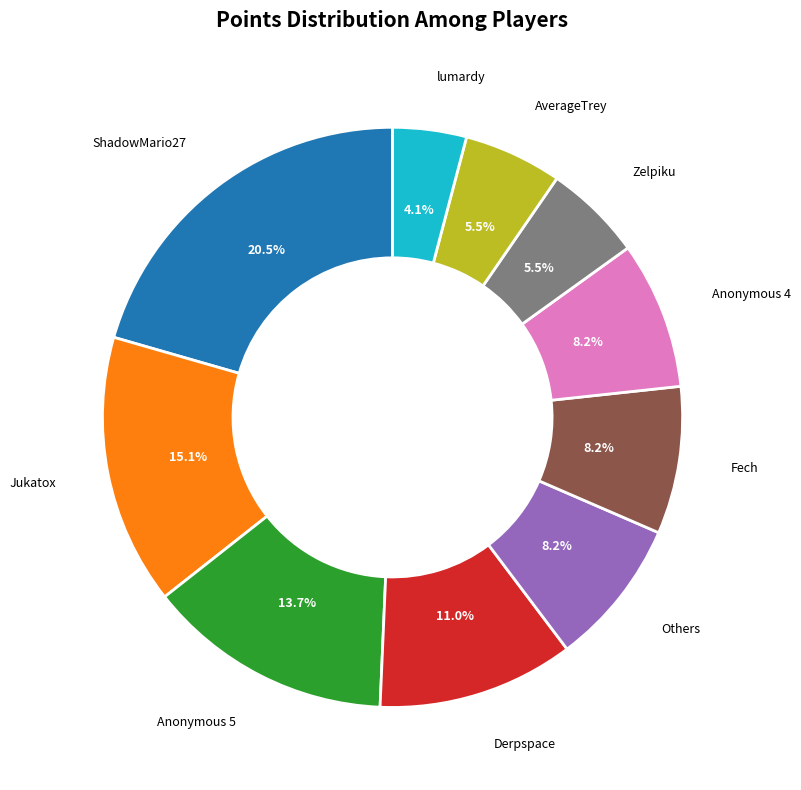

Which has a higher value, Zelpiku or Anonymous 4?

Anonymous 4